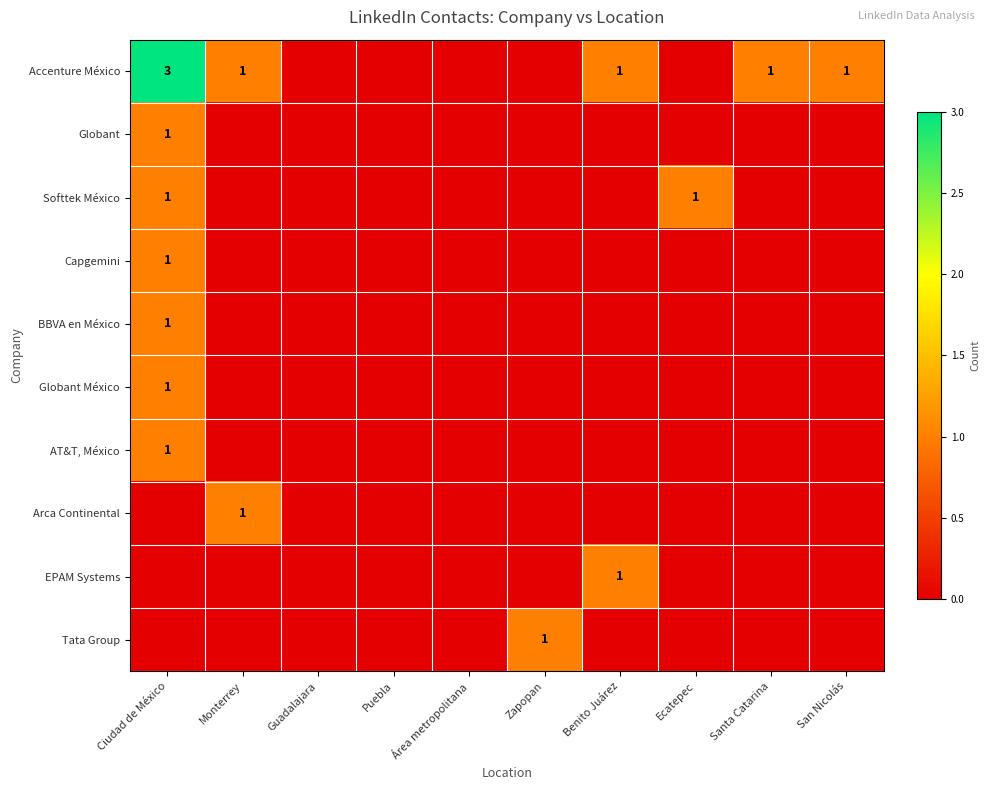

The value of Accenture México at Monterrey is 2. True or false?

False